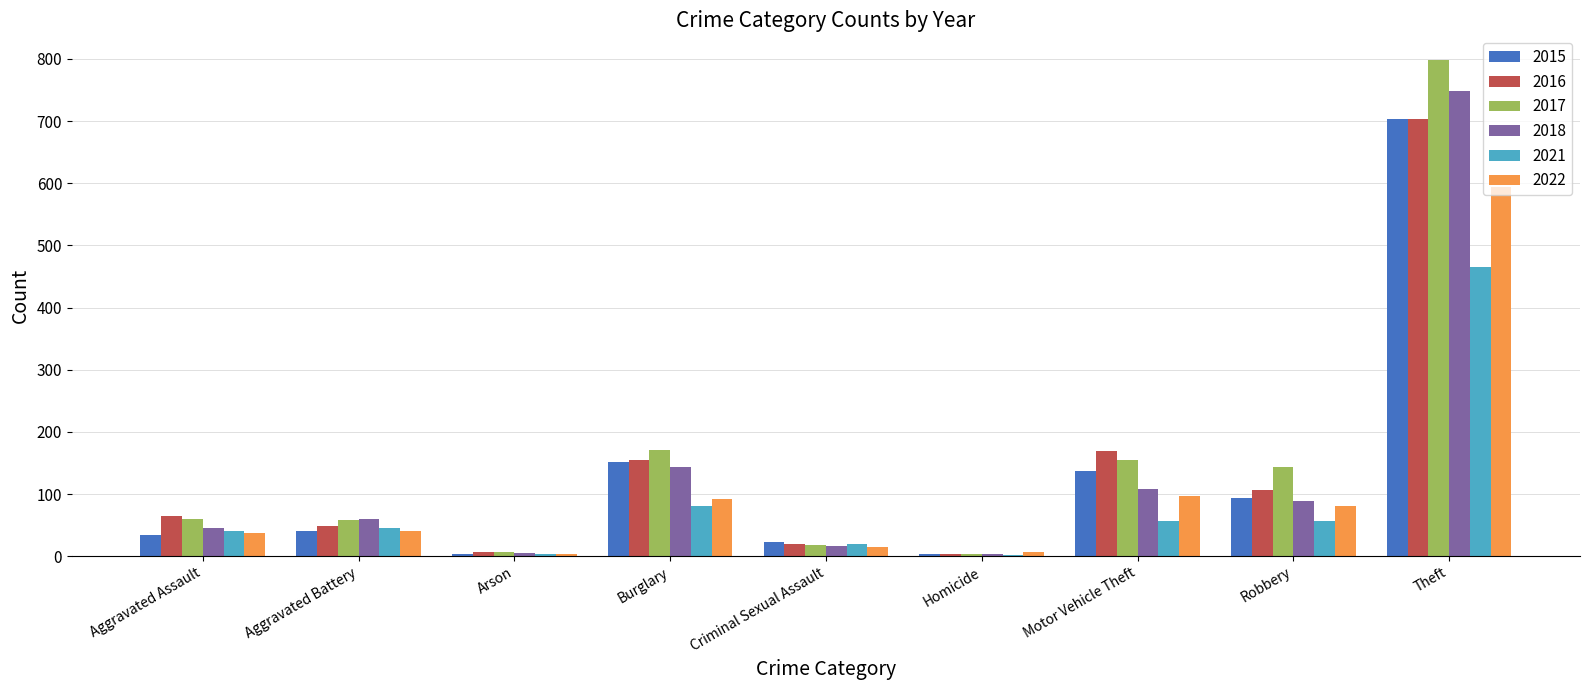

Between Aggravated Assault and Theft, which series saw the biggest shift?

2017